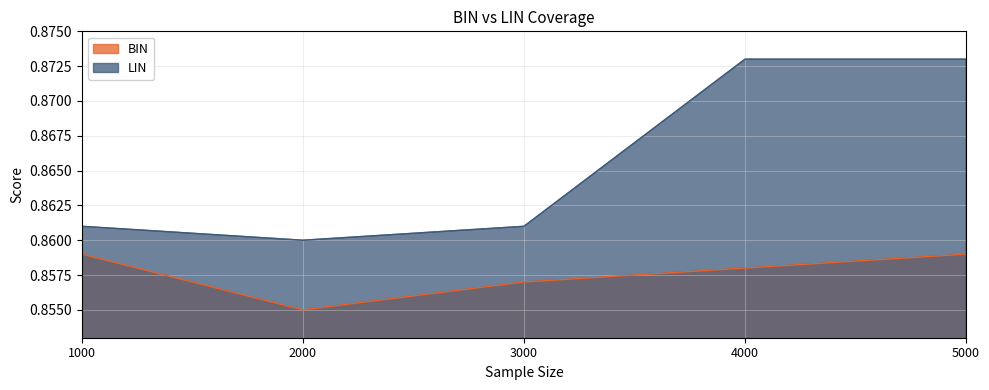

Does the chart display data point markers on the line(s)?

No